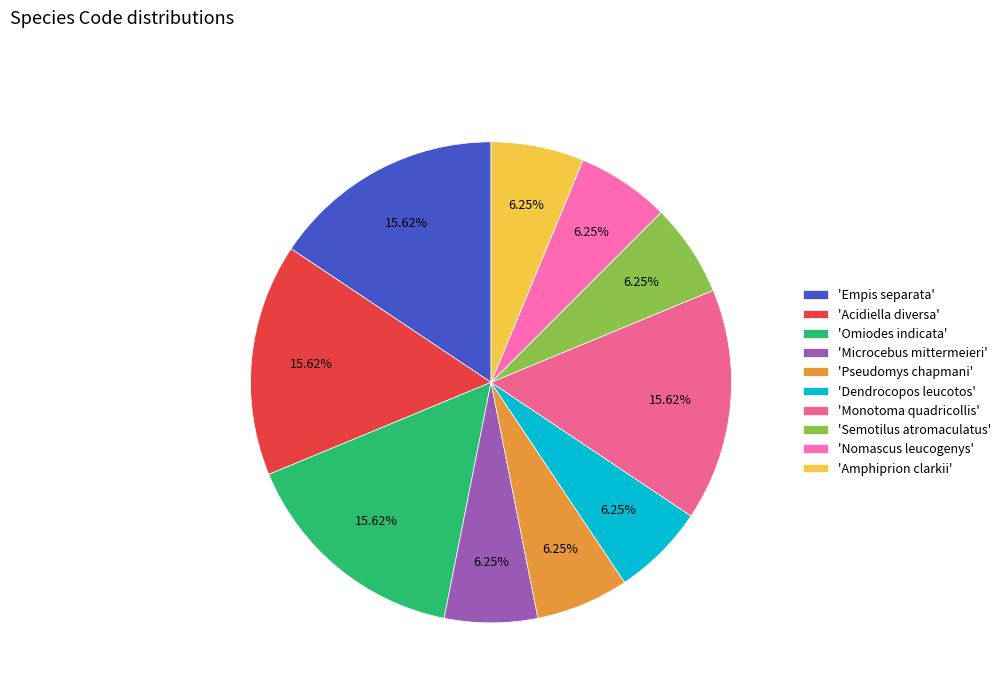

How many segments does this pie chart have?

10